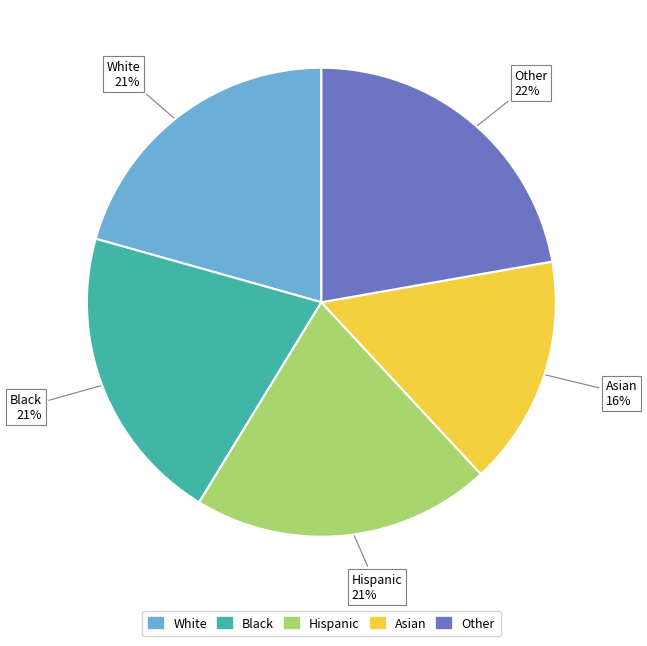

To the nearest percent, what is the average slice percentage?

20%